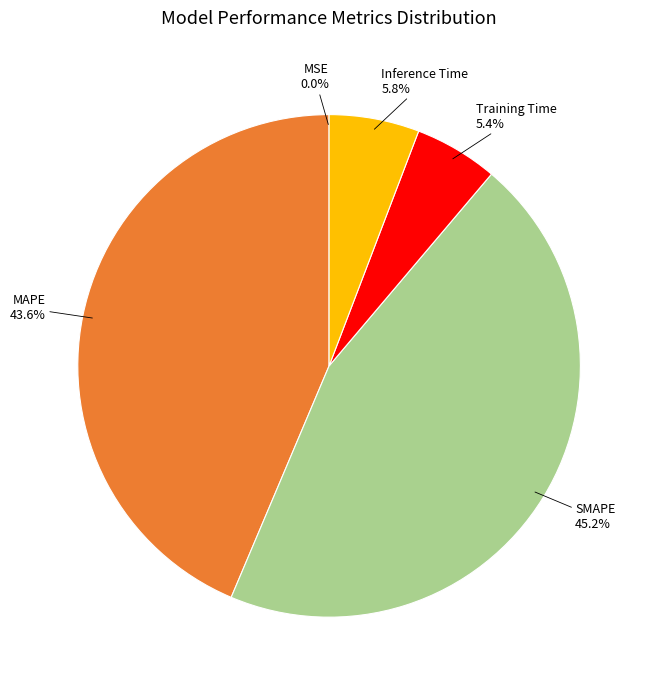

Is there any slice that represents more than half of the pie?

No